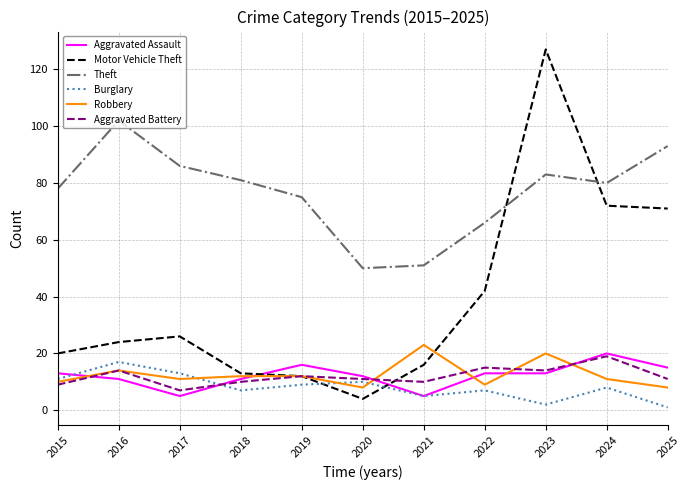

Count the number of data series in this chart.

6